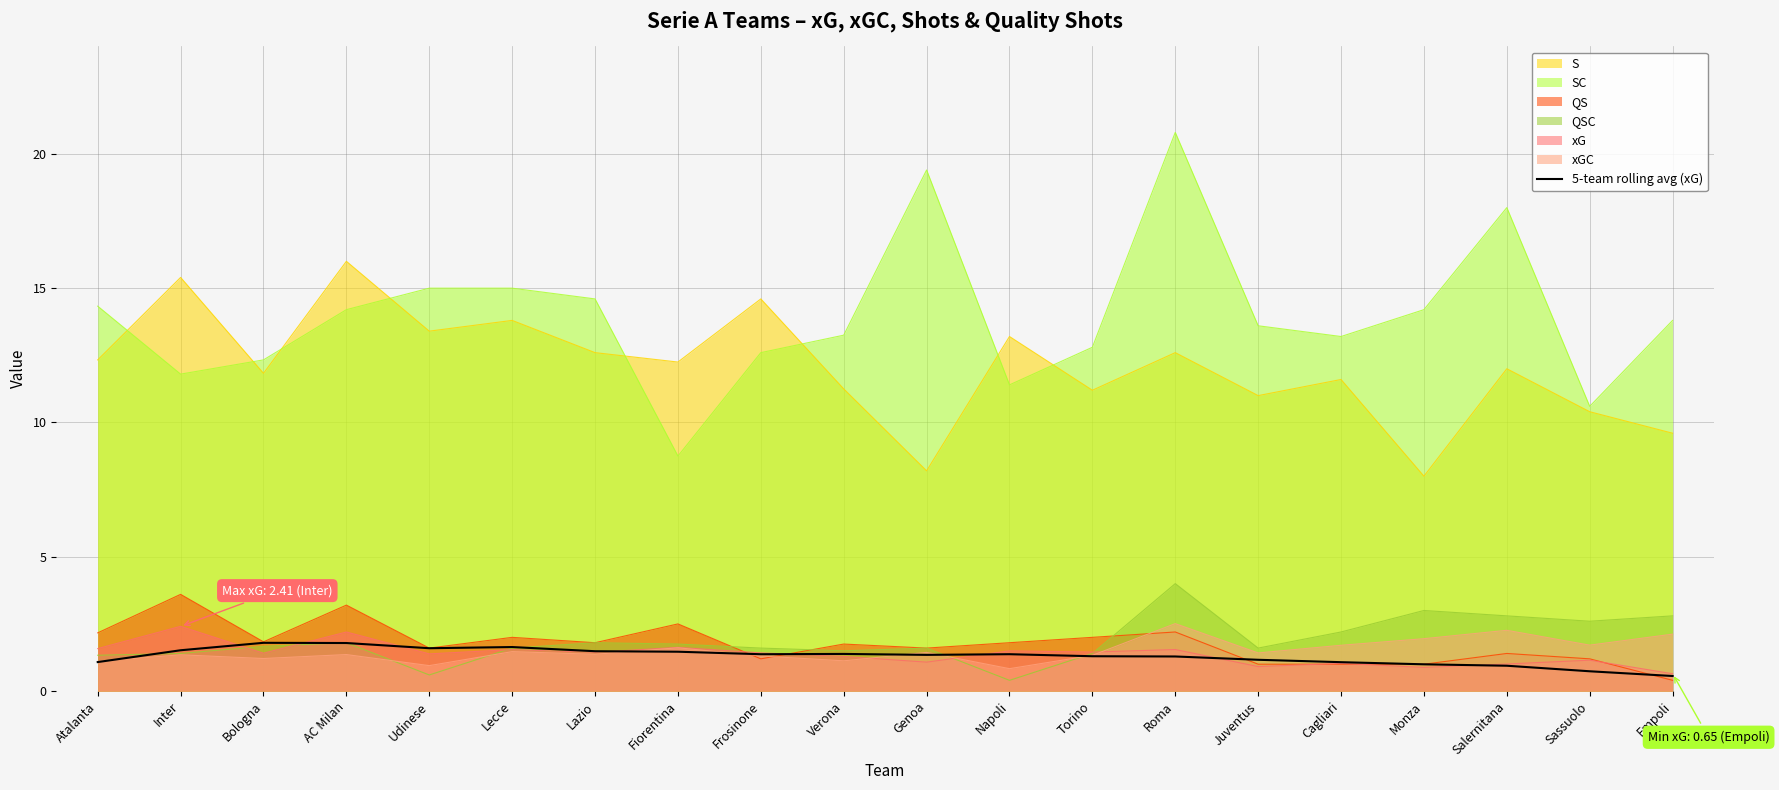

What position from the left is Lazio?

7